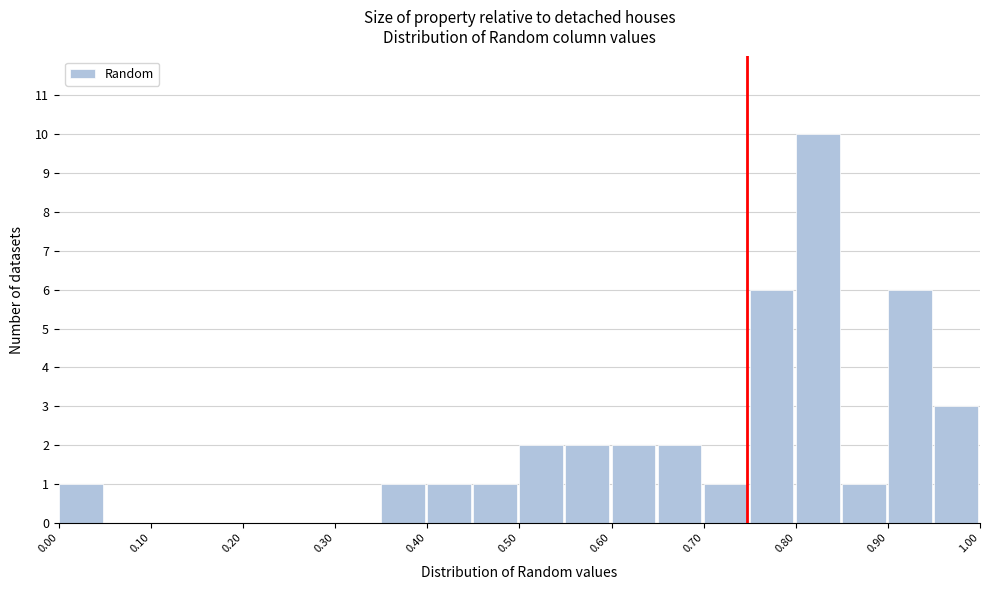

Reading left to right, list every bar in this chart as the range it spans on the x-axis followed by its height. The values are not printed on the chart, so give them approximately, as read against the axis.

0.00 to 0.05: 1
0.05 to 0.10: 0
0.10 to 0.15: 0
0.15 to 0.20: 0
0.20 to 0.25: 0
0.25 to 0.30: 0
0.30 to 0.35: 0
0.35 to 0.40: 1
0.40 to 0.45: 1
0.45 to 0.50: 1
0.50 to 0.55: 2
0.55 to 0.60: 2
0.60 to 0.65: 2
0.65 to 0.70: 2
0.70 to 0.75: 1
0.75 to 0.80: 6
0.80 to 0.85: 10
0.85 to 0.90: 1
0.90 to 0.95: 6
0.95 to 1.00: 3